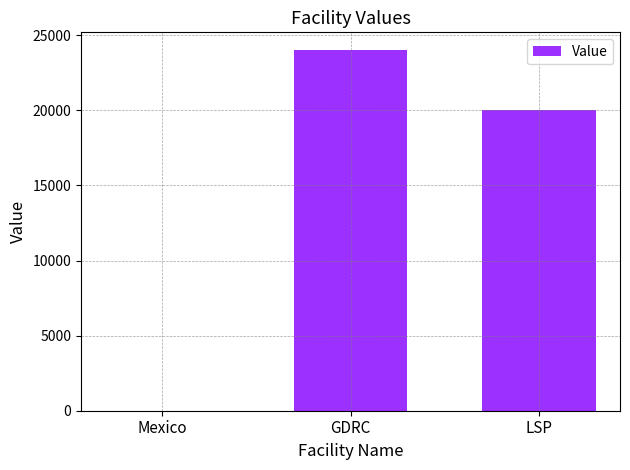

Which label corresponds to the largest value in the chart?

GDRC